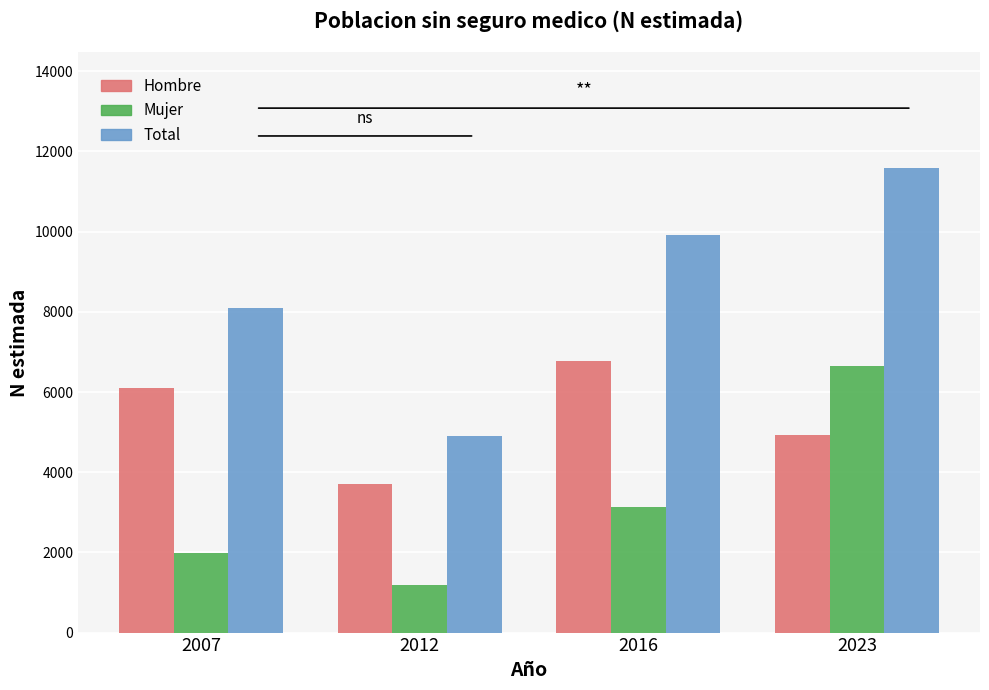

How many data points does each series have?

4